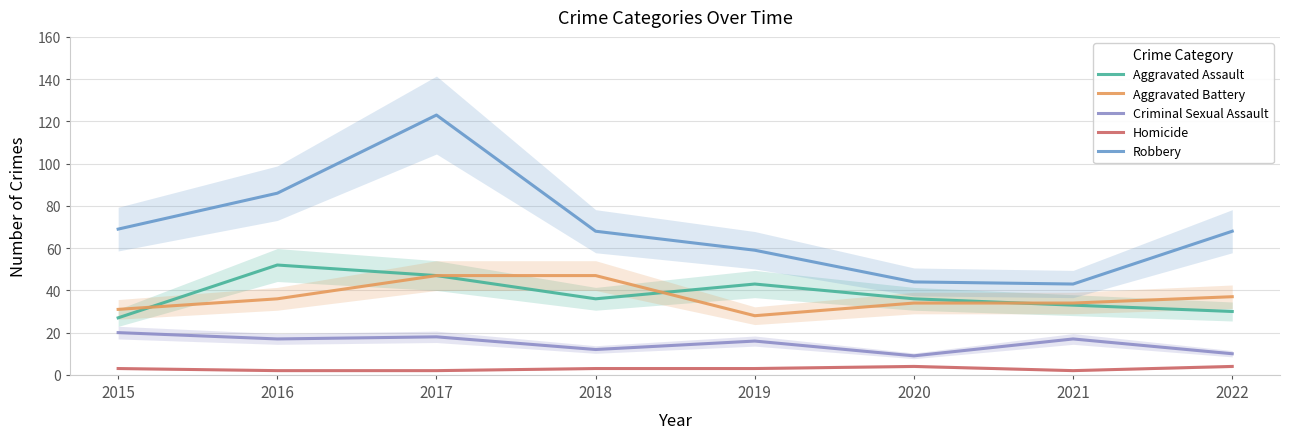

Reading right to left, transcribe all the data shown in this chart.

Aggravated Assault: 2022=30	2021=33	2020=36	2019=43	2018=36	2017=47	2016=52	2015=27
Aggravated Battery: 2022=37	2021=34	2020=34	2019=28	2018=47	2017=47	2016=36	2015=31
Criminal Sexual Assault: 2022=10	2021=17	2020=9	2019=16	2018=12	2017=18	2016=17	2015=20
Homicide: 2022=4	2021=2	2020=4	2019=3	2018=3	2017=2	2016=2	2015=3
Robbery: 2022=68	2021=43	2020=44	2019=59	2018=68	2017=123	2016=86	2015=69